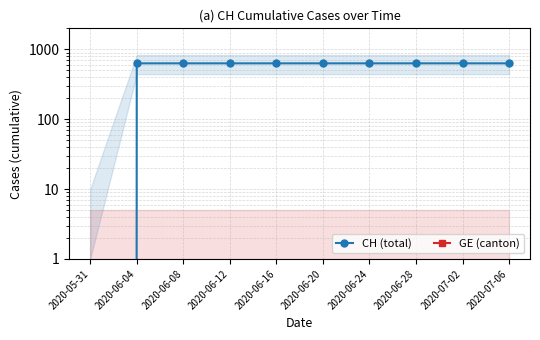

At which category is the sum across all series the highest?

2020-06-04